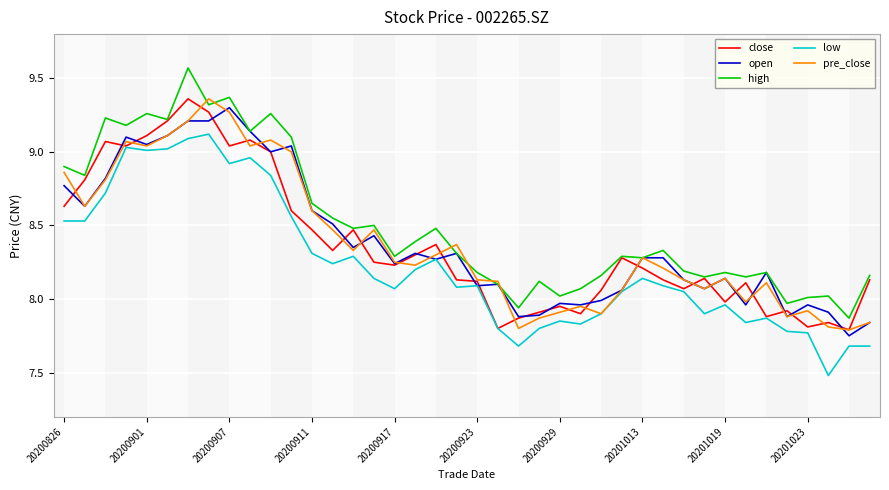

Which series has the largest total across all categories?

high